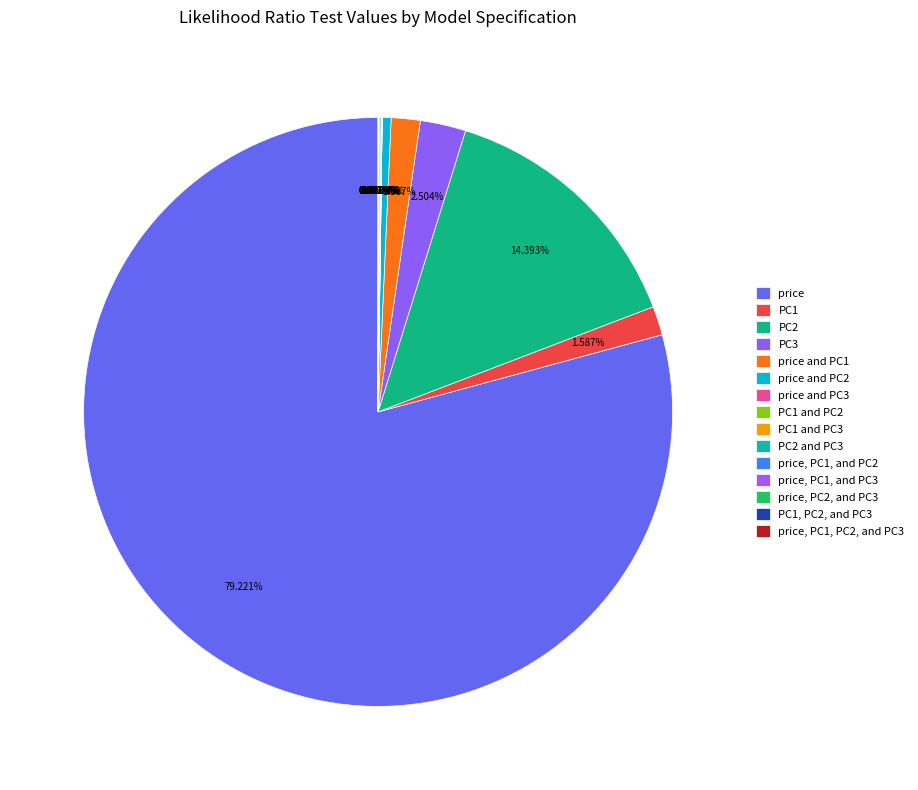

To the nearest percent, what is the difference between the largest and smallest slice percentages?

79%